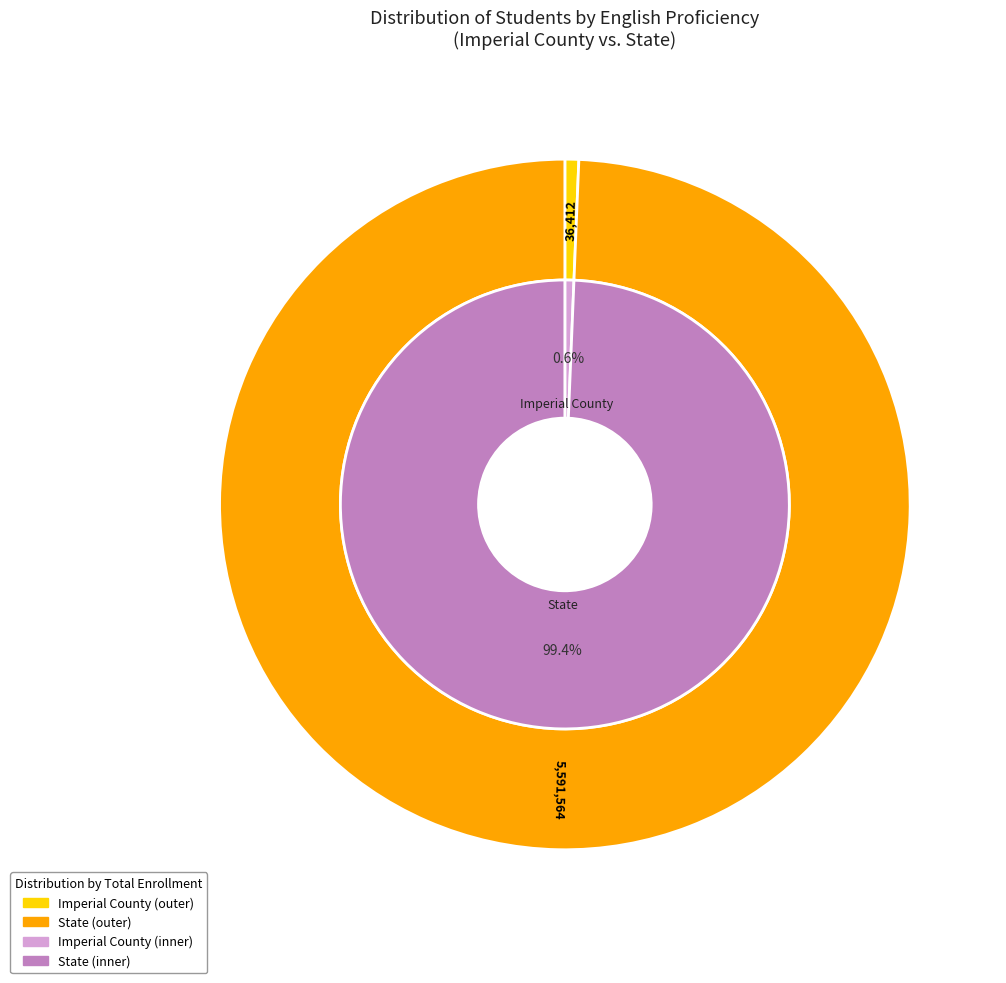

Which slice is the smallest?

Imperial County